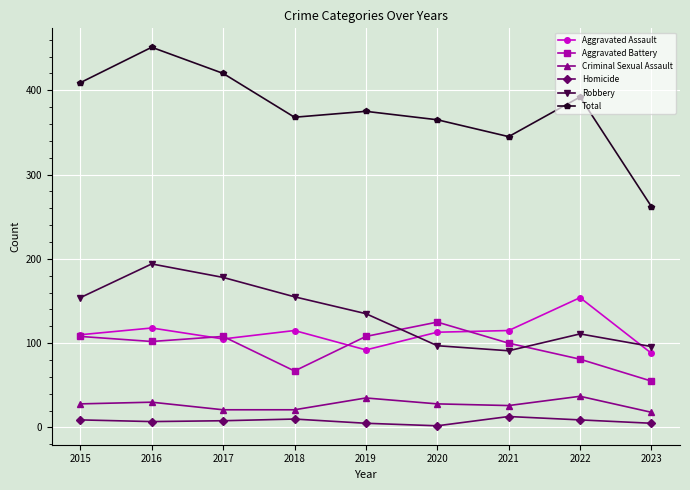

How many values in the Total series are below 375?

4